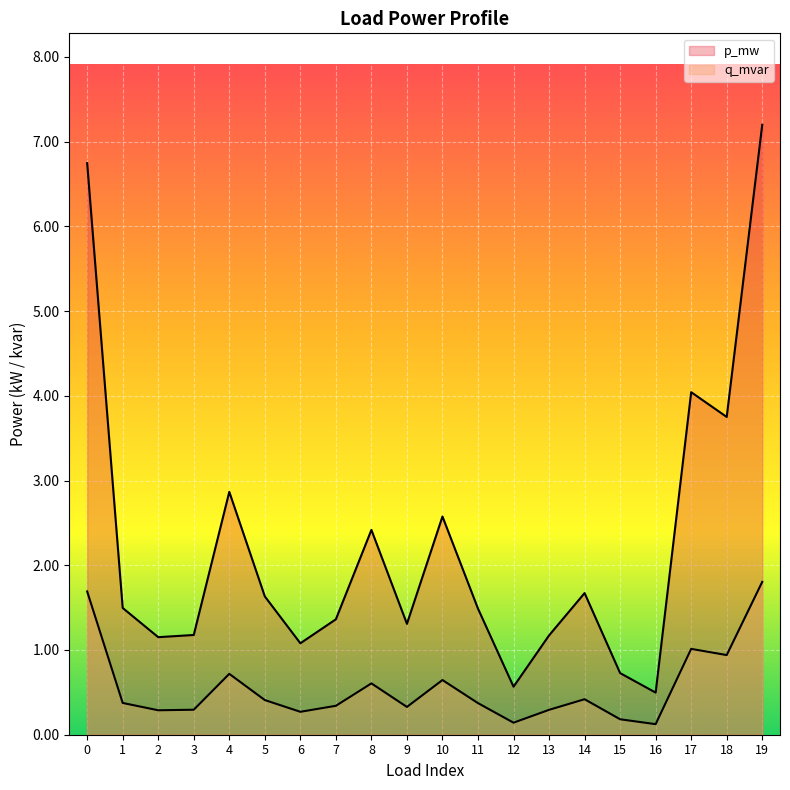

Does the chart display data point markers on the line(s)?

No